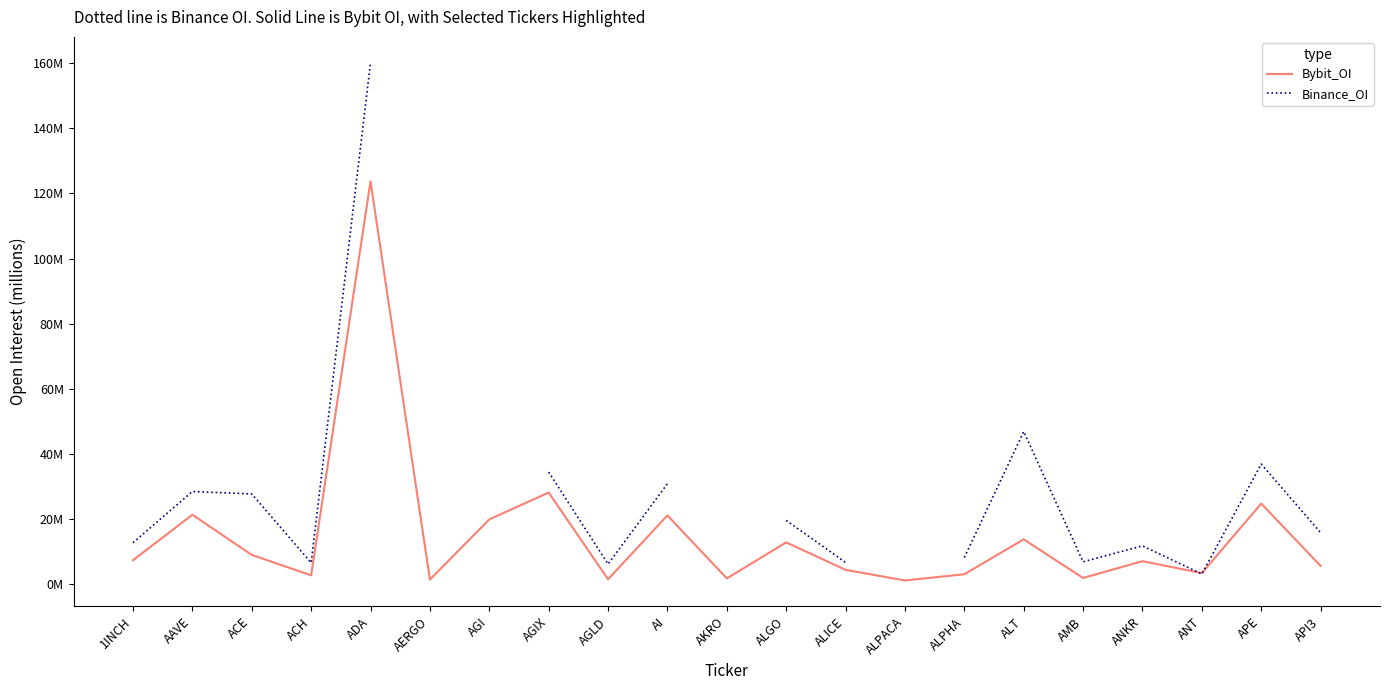

How many interior local peaks does the Binance_OI series have?

4